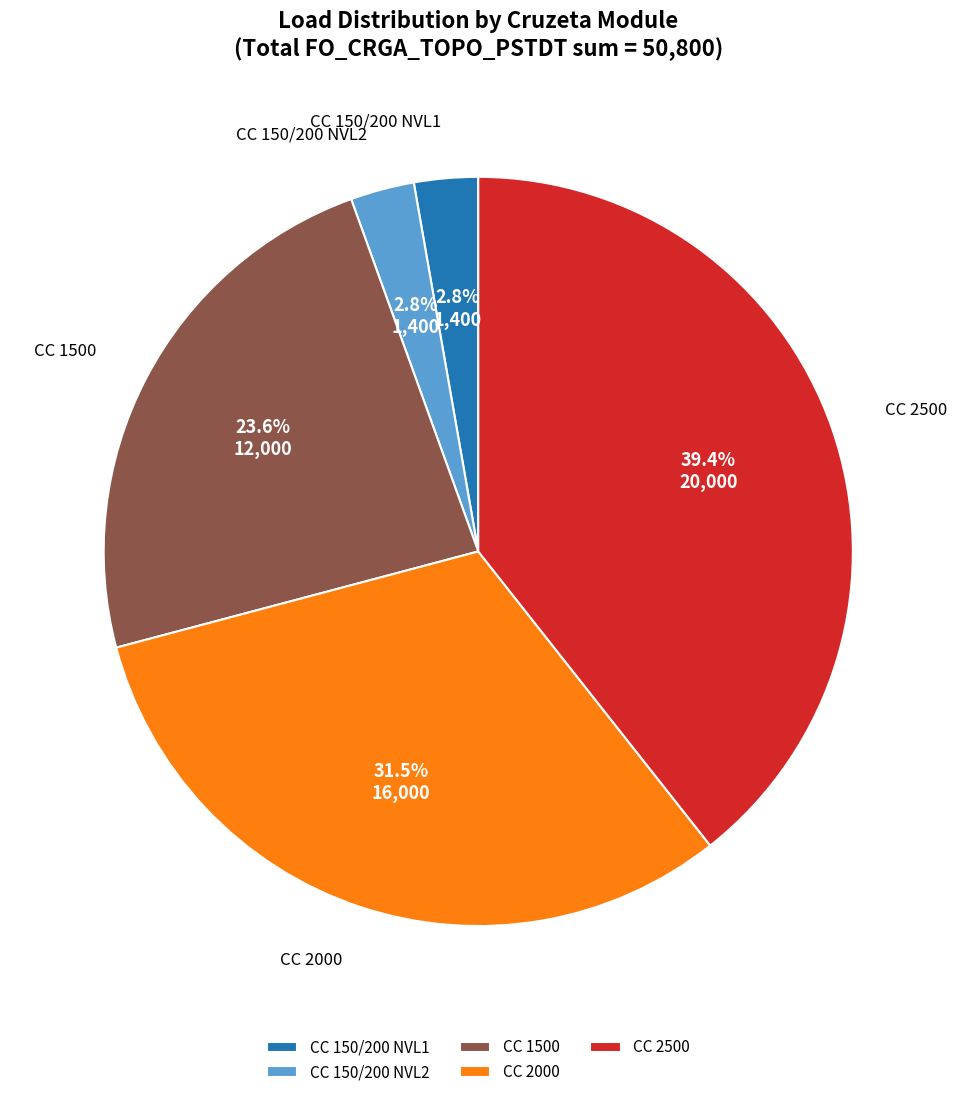

Is there a majority slice in this chart?

No